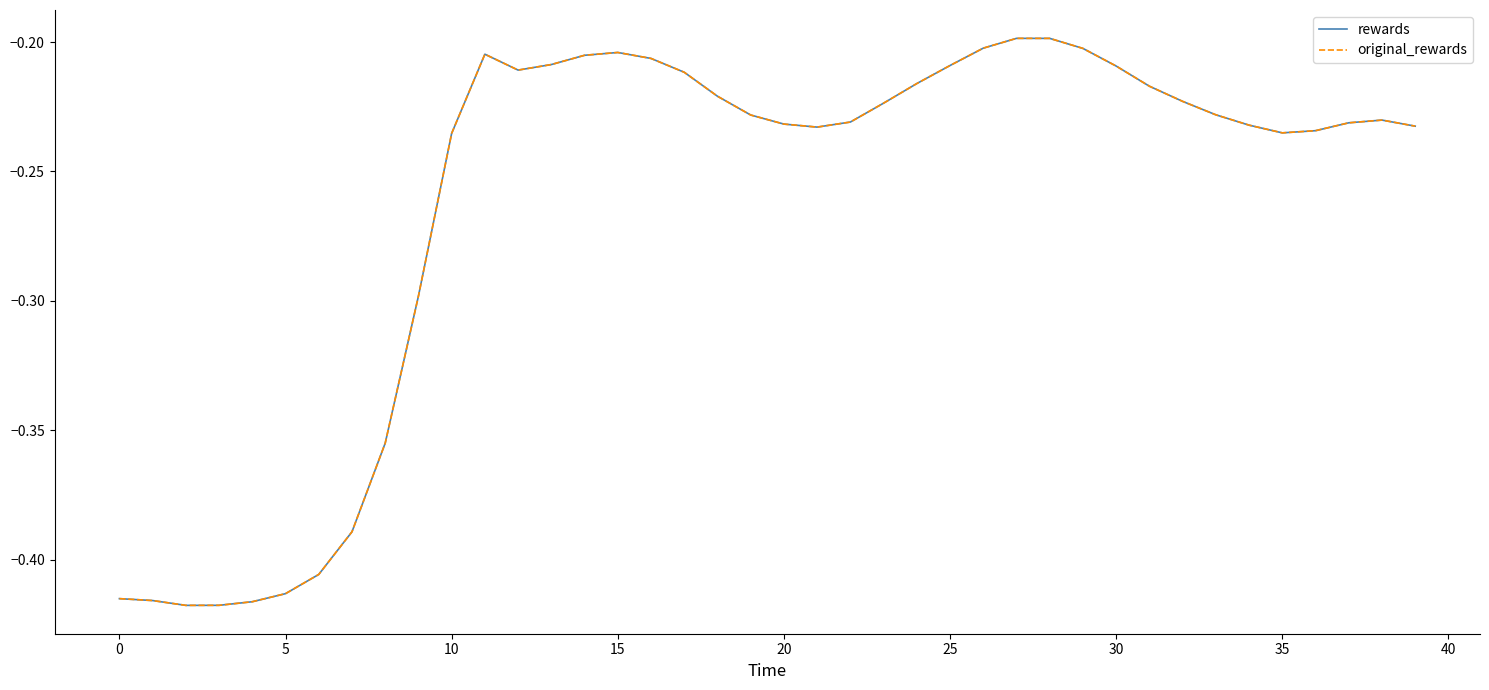

Is this an area chart (filled region under the line)?

No